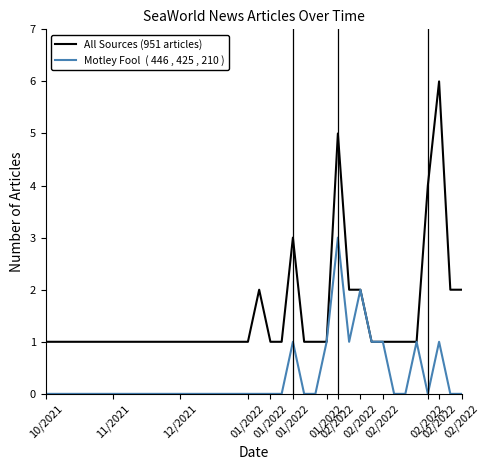

What is the maximum value shown in the chart?

6